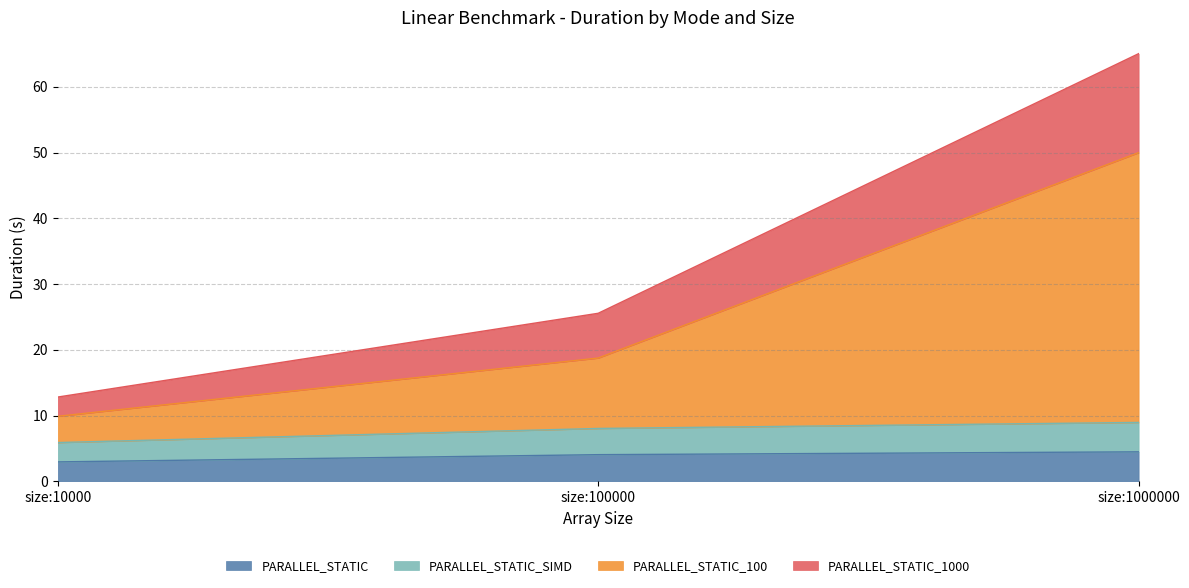

The value of PARALLEL_STATIC_100 at size:10000 is 9.9. True or false?

True